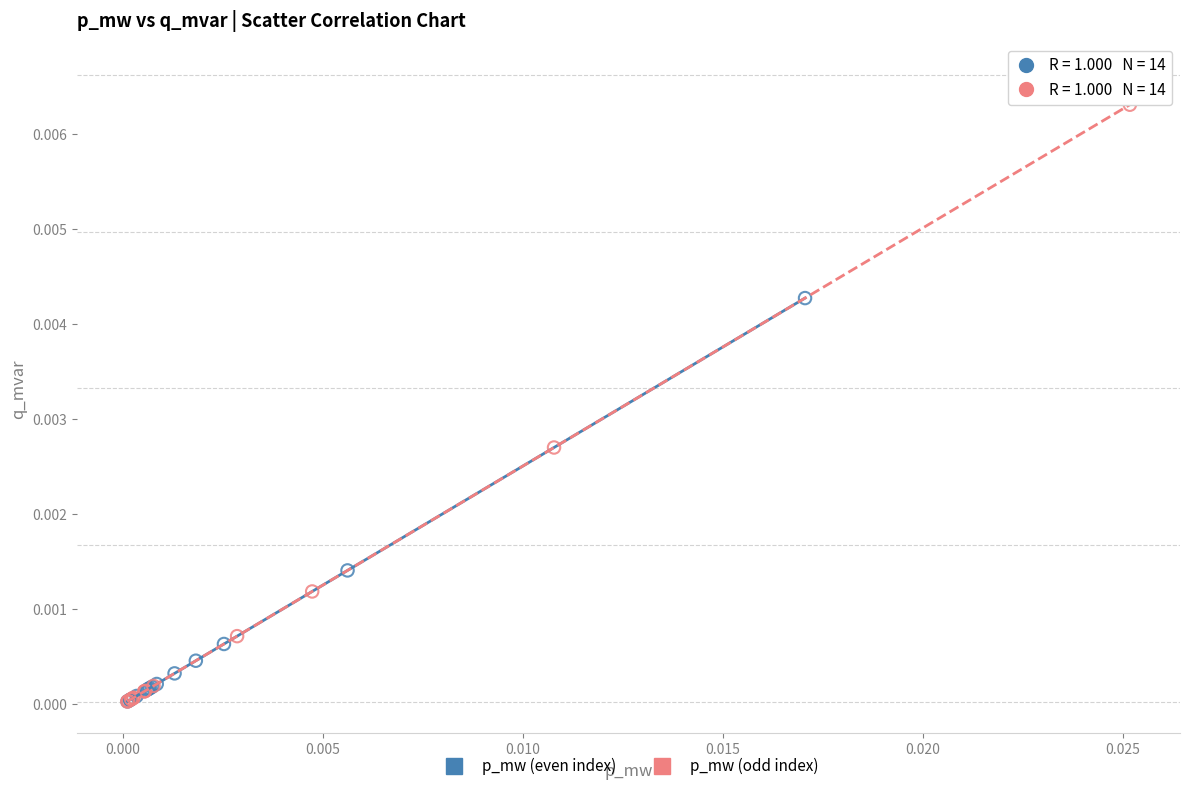

Which series reaches the maximum Y coordinate?

p_mw (odd index)